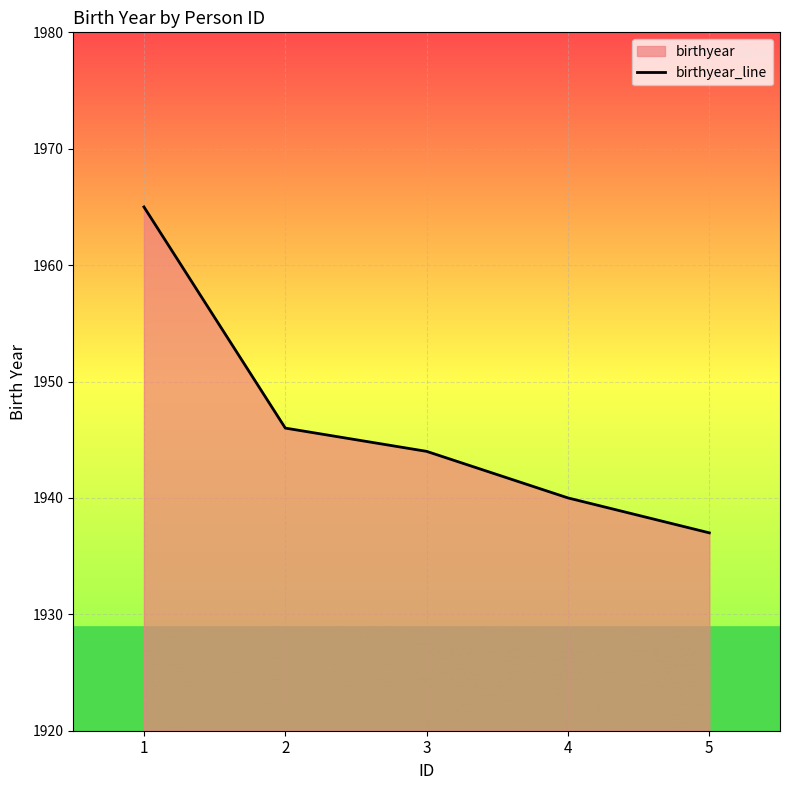

What is the value of the 1st point from the left?

1965